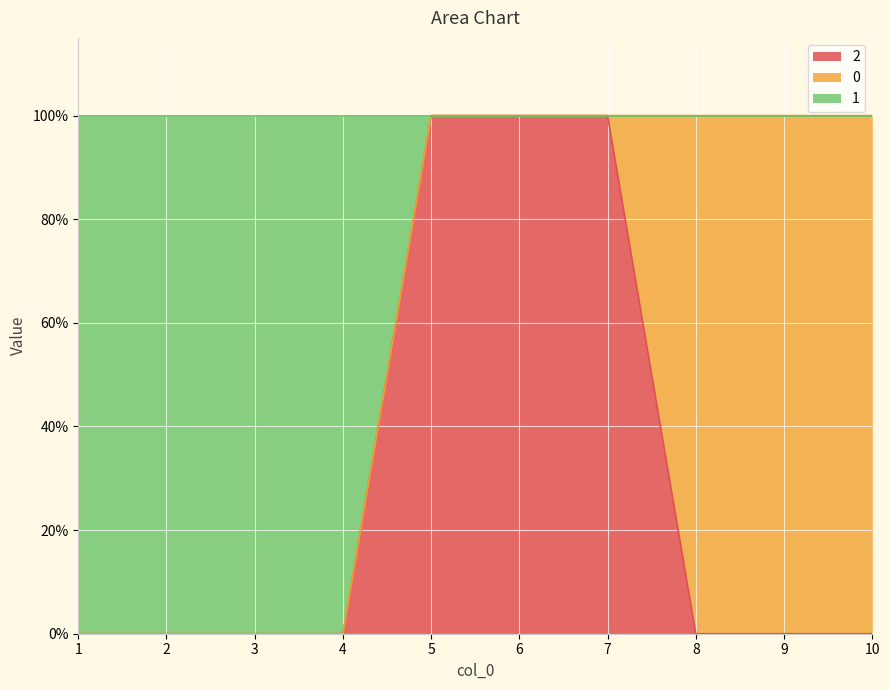

At which label is 1 closest to 0?

1